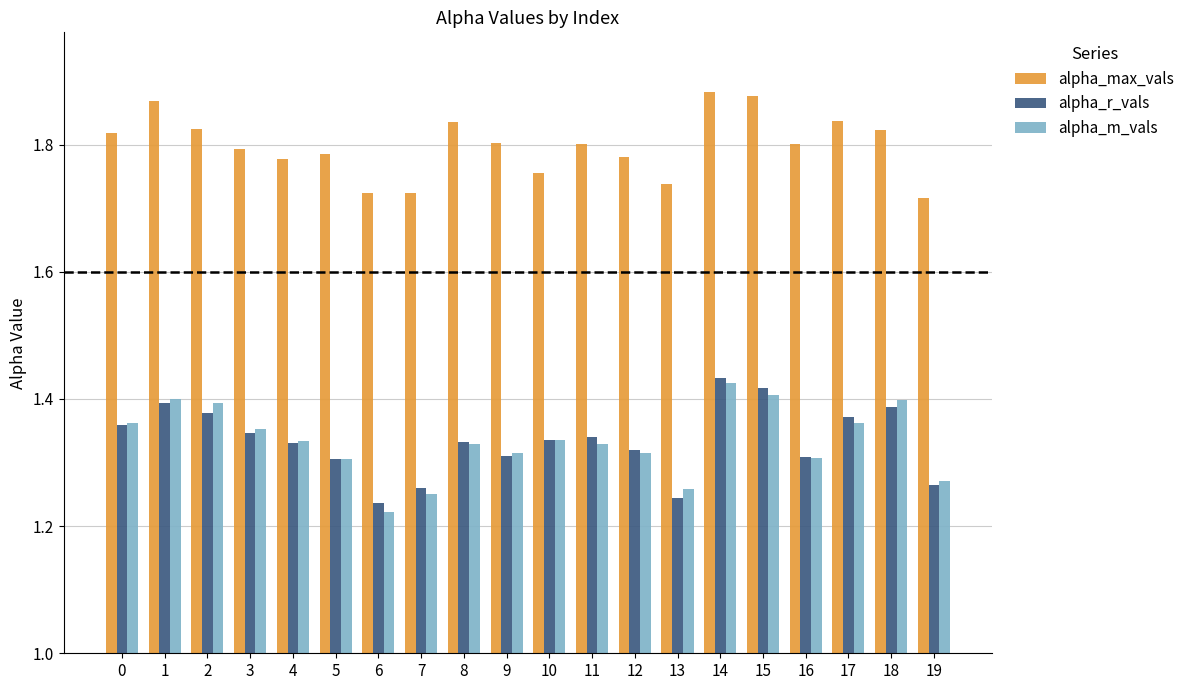

Which series changed the most between 11 and 14?

alpha_m_vals